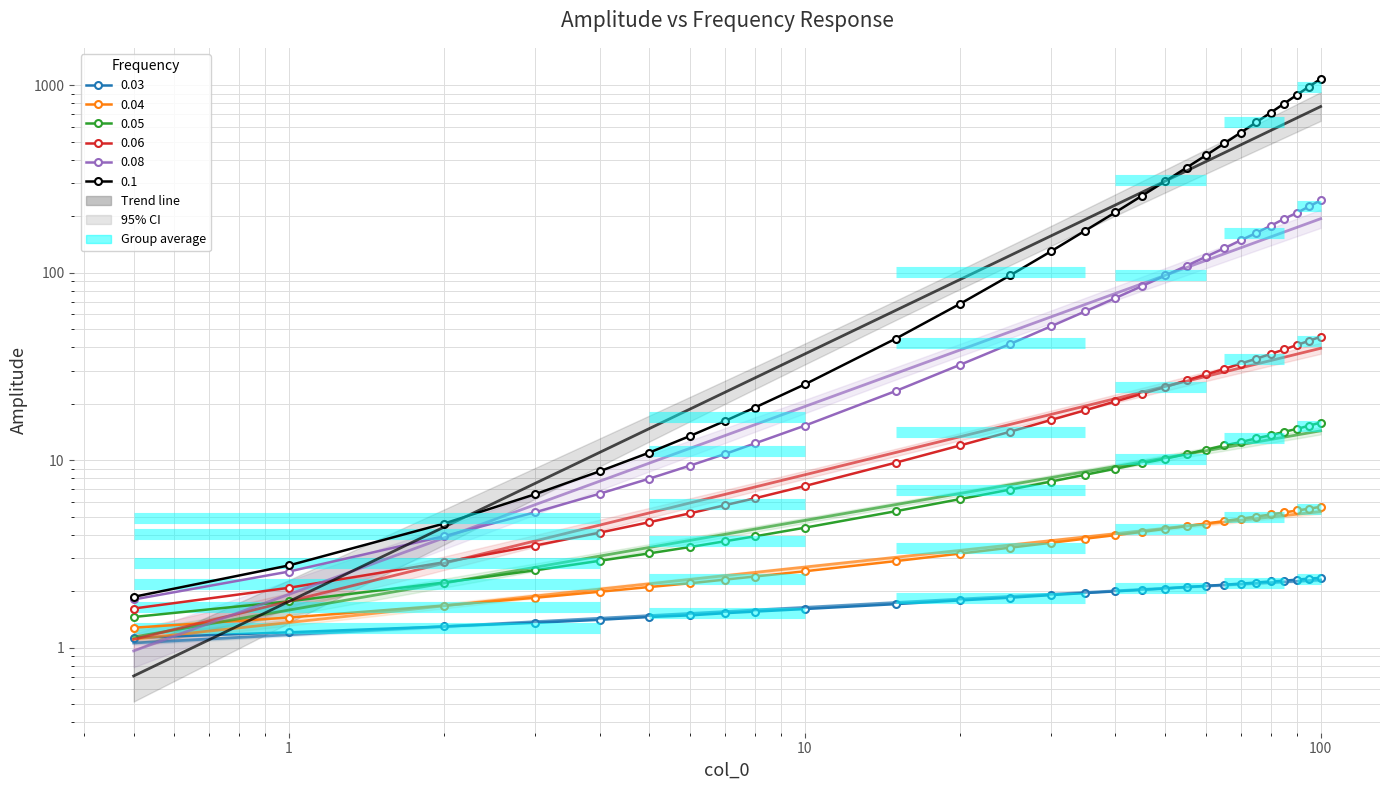

Is the value of 0.05 at 2 greater than the value of 0.06 at 30?

No